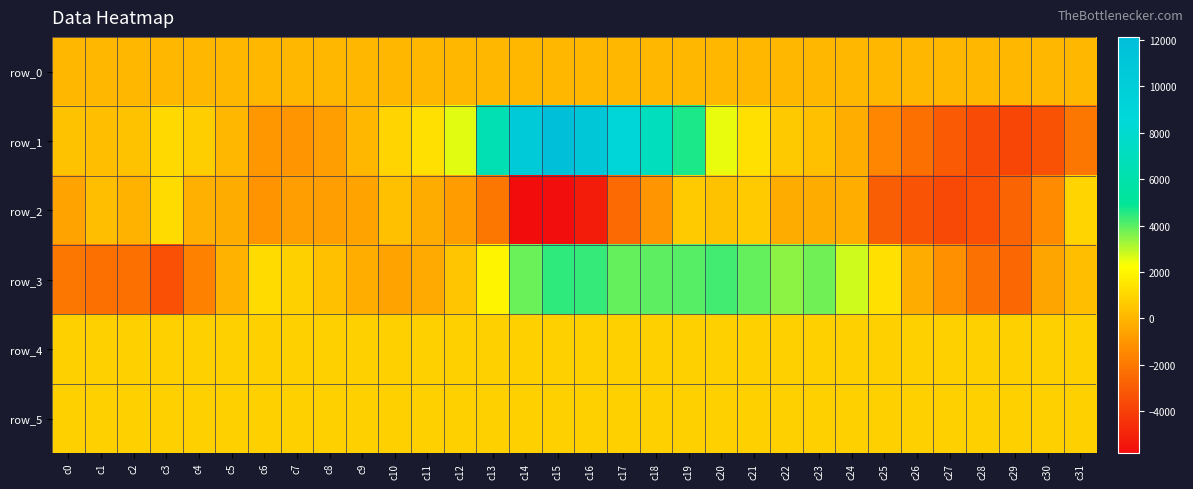

What is the difference between the second highest and second lowest values in the row_3 series?

6918.0